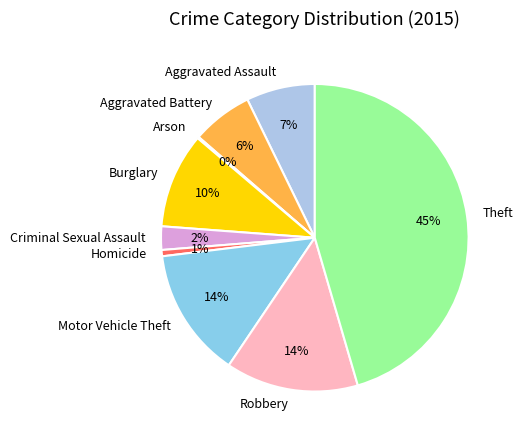

To the nearest percent, what is the difference between the largest and smallest slice percentages?

45%